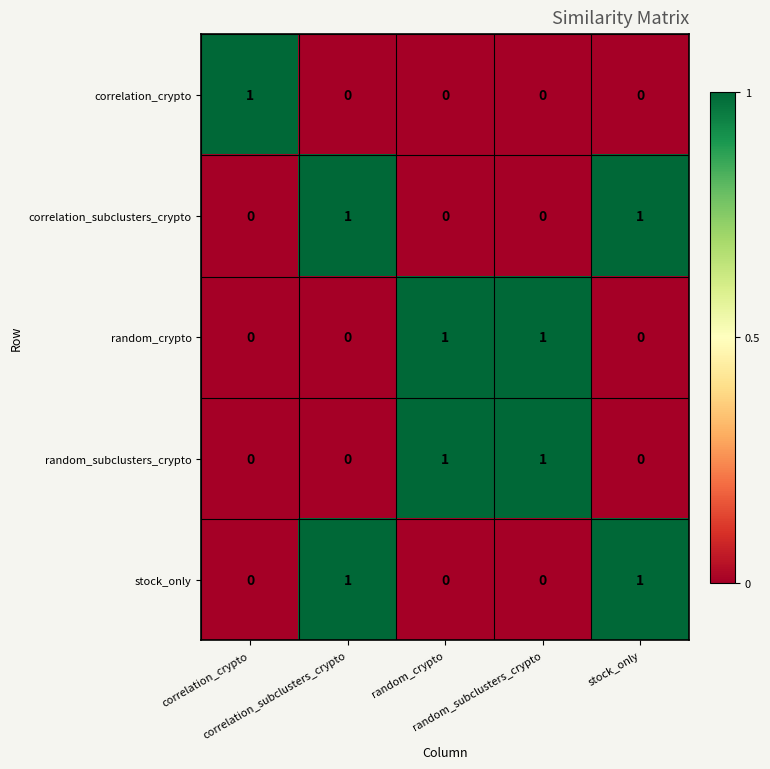

At how many categories does at least one series exceed 0?

5